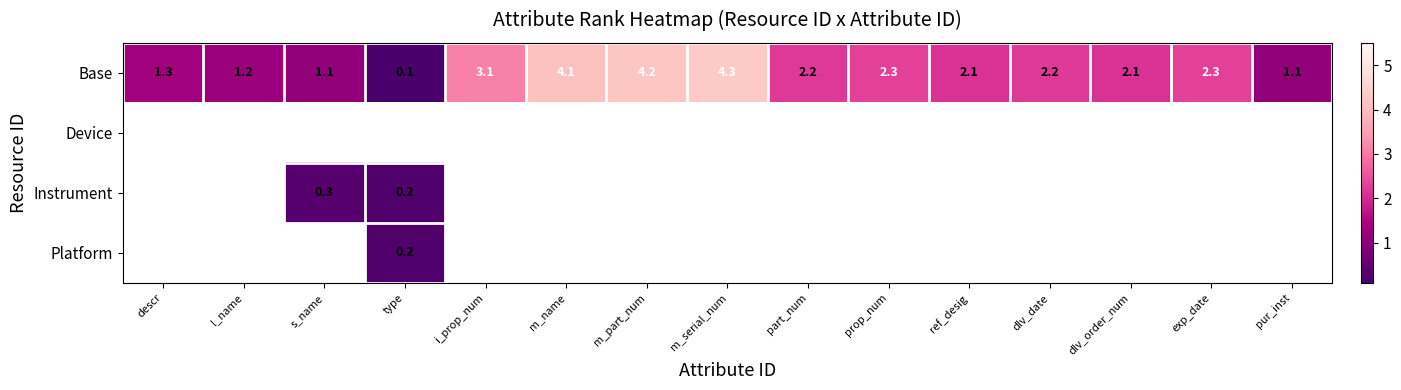

True or false: Base has a value of 1.8 at descr.

False